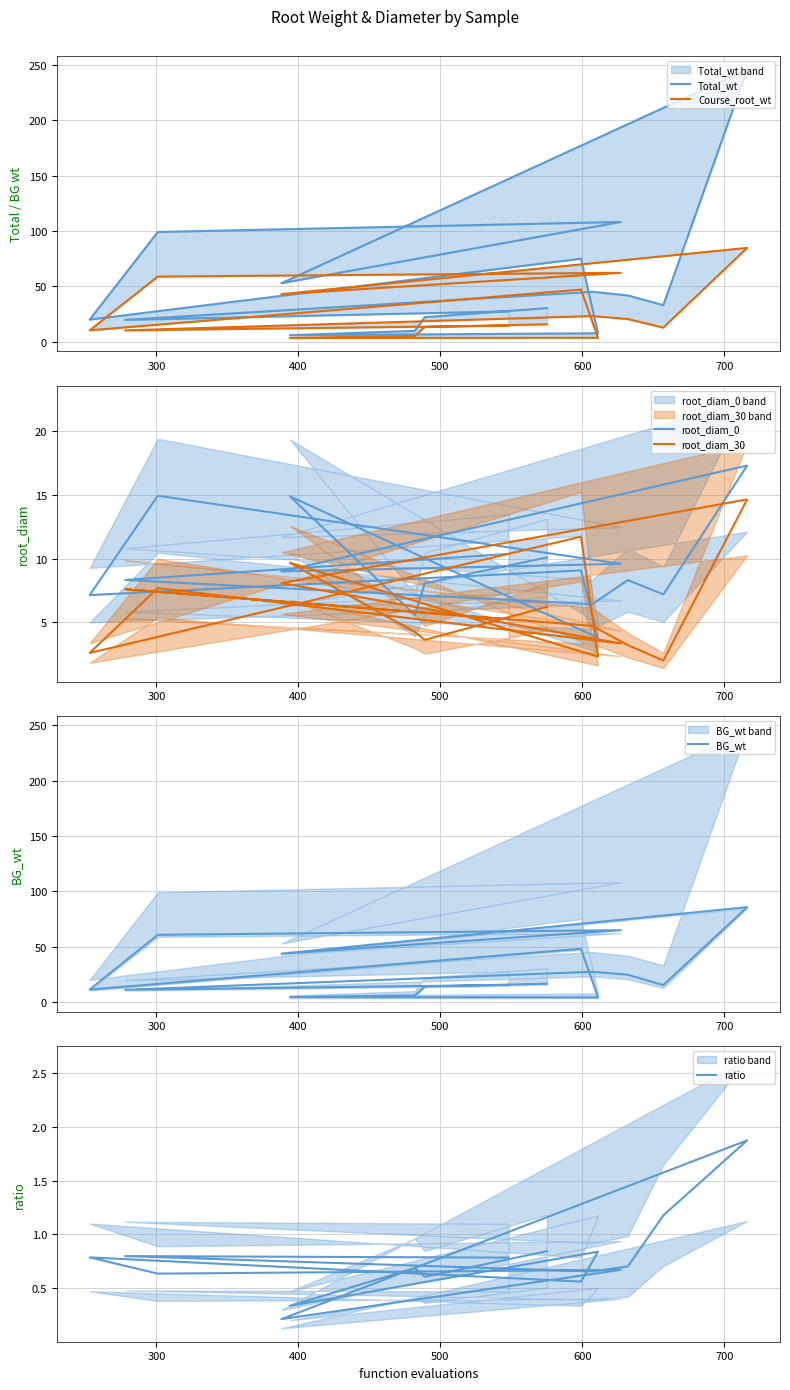

What is the difference between the second highest and second lowest values in the Course_root_wt series?

58.7